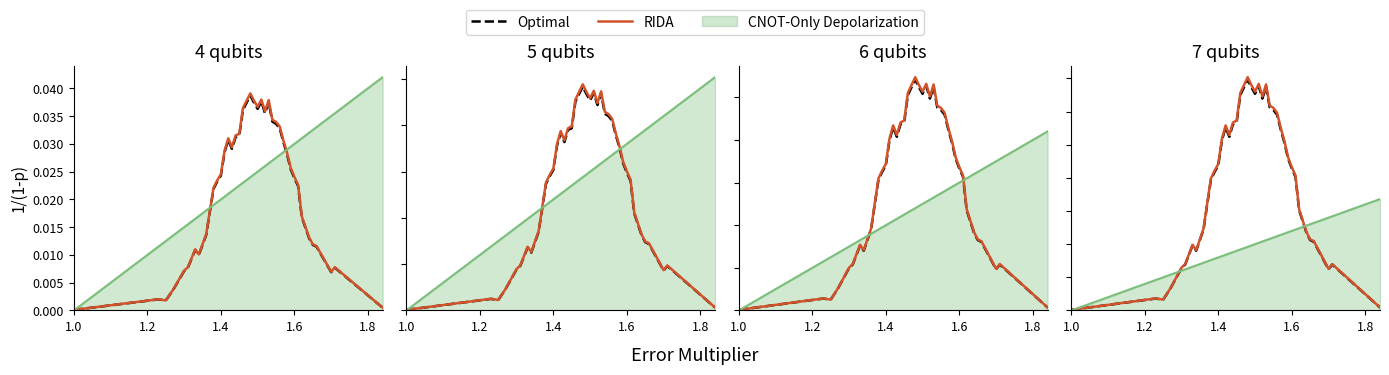

What is the average value of the Optimal series?

0.4